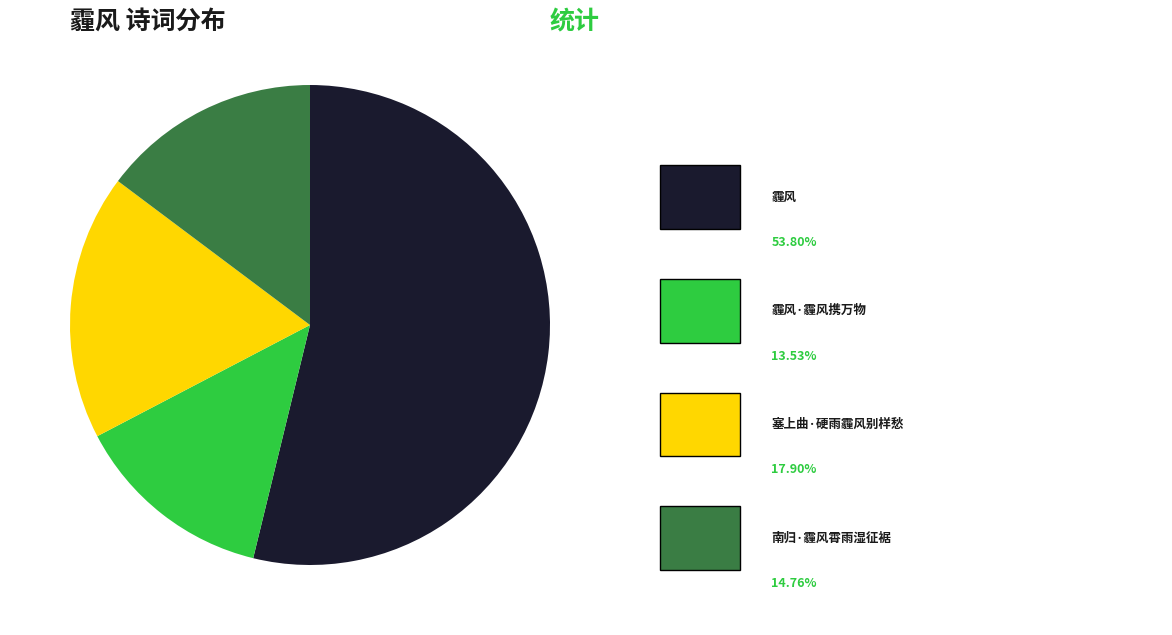

How many slices are in this pie chart?

4